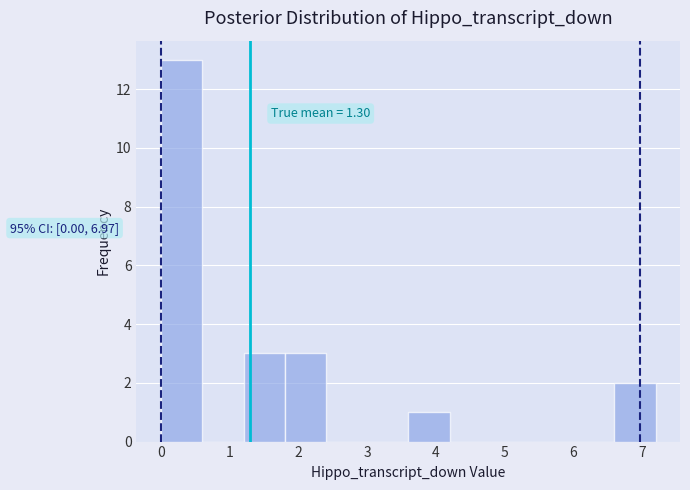

Which range on the x-axis has the tallest bar?

0.0 to 0.6